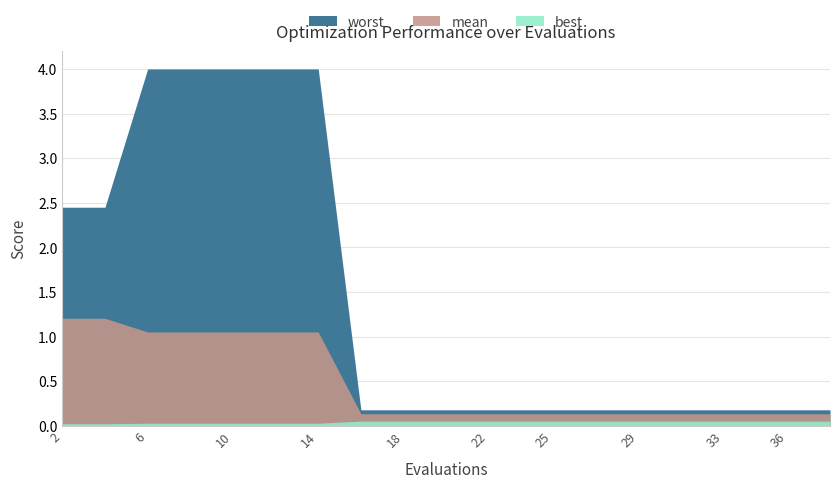

Reading left to right, list all the values displayed in this chart.

best: 2=0.0	4=0.0	6=0.0	8=0.0	10=0.0	12=0.0	14=0.0	16=0.1	18=0.1	20=0.1	22=0.1	23=0.1	25=0.1	27=0.1	29=0.1	31=0.1	33=0.1	34=0.1	36=0.1	38=0.1
mean: 2=1.2	4=1.2	6=1.1	8=1.1	10=1.1	12=1.1	14=1.1	16=0.1	18=0.1	20=0.1	22=0.1	23=0.1	25=0.1	27=0.1	29=0.1	31=0.1	33=0.1	34=0.1	36=0.1	38=0.1
worst: 2=2.5	4=2.5	6=4.0	8=4.0	10=4.0	12=4.0	14=4.0	16=0.2	18=0.2	20=0.2	22=0.2	23=0.2	25=0.2	27=0.2	29=0.2	31=0.2	33=0.2	34=0.2	36=0.2	38=0.2